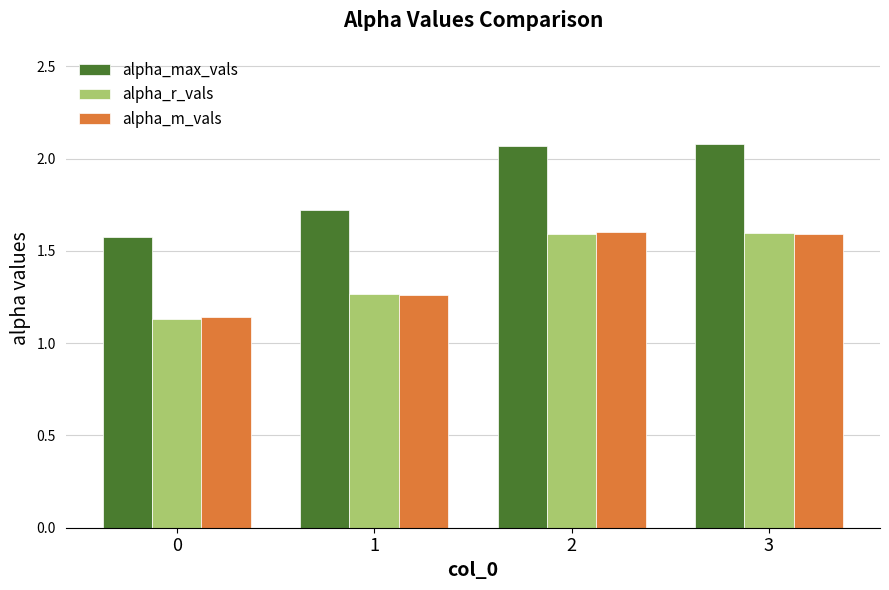

How many distinct data groups are displayed?

3